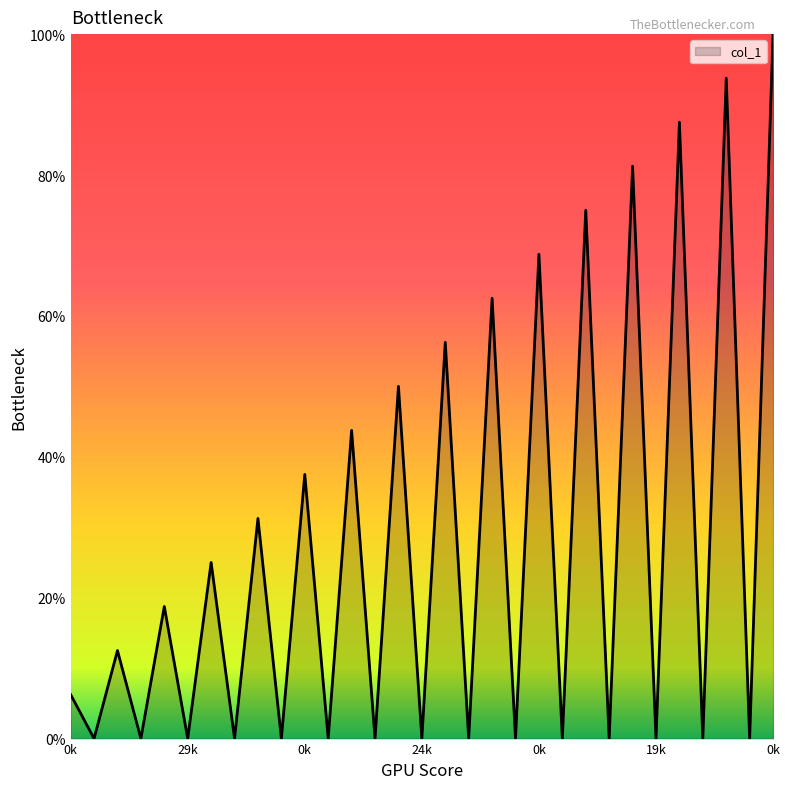

What is the difference between the maximum and minimum values?

100.0